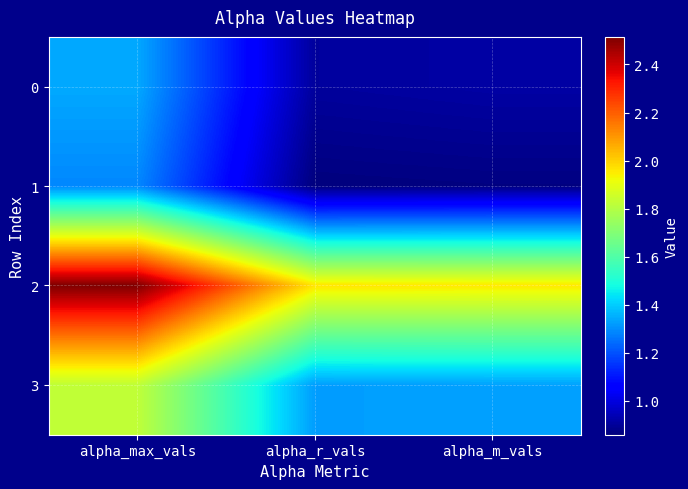

Reading right to left, transcribe all the data shown in this chart.

0: alpha_m_vals=0.9	alpha_r_vals=0.9	alpha_max_vals=1.3
1: alpha_m_vals=0.9	alpha_r_vals=0.9	alpha_max_vals=1.3
2: alpha_m_vals=2.0	alpha_r_vals=2.0	alpha_max_vals=2.5
3: alpha_m_vals=1.3	alpha_r_vals=1.3	alpha_max_vals=1.8